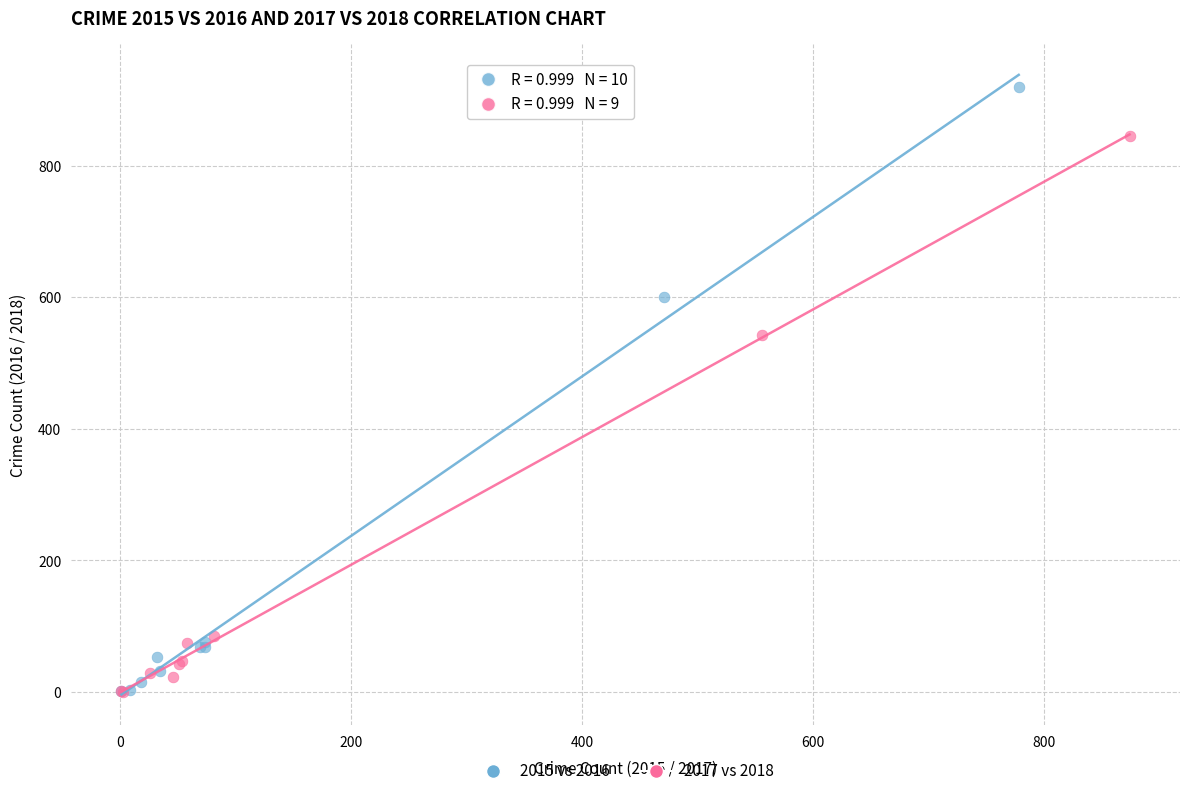

Which series contains the highest Y value?

2015 vs 2016